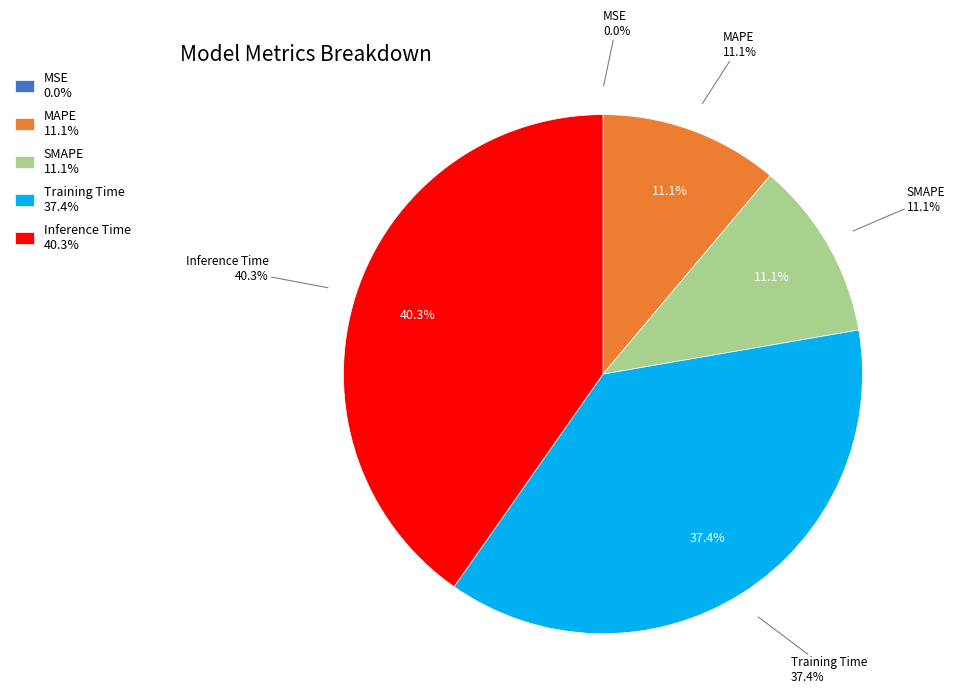

To the nearest percent, what portion does Training Time represent?

37%